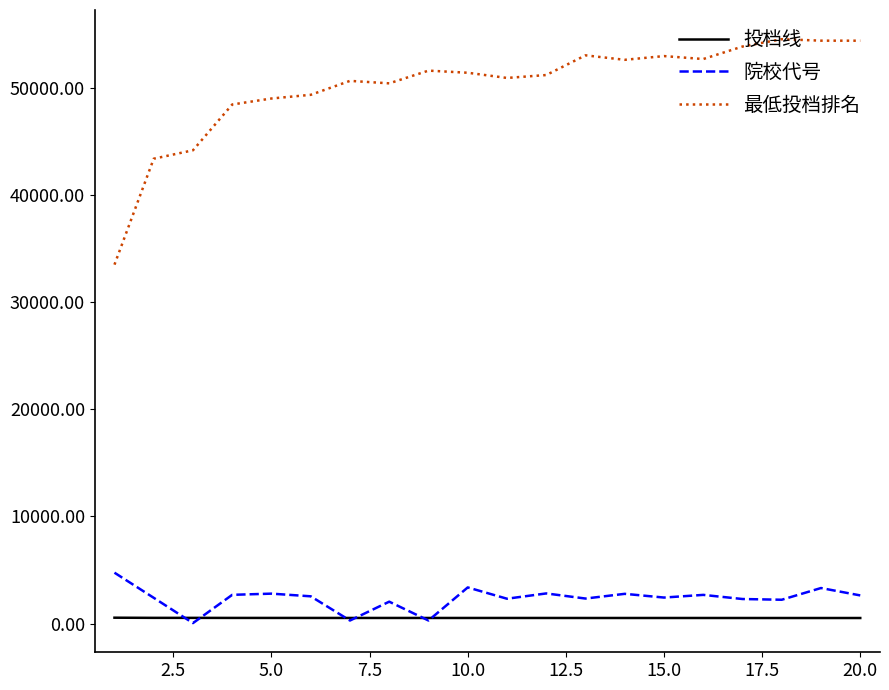

Which series has the largest total across all categories?

最低投档排名